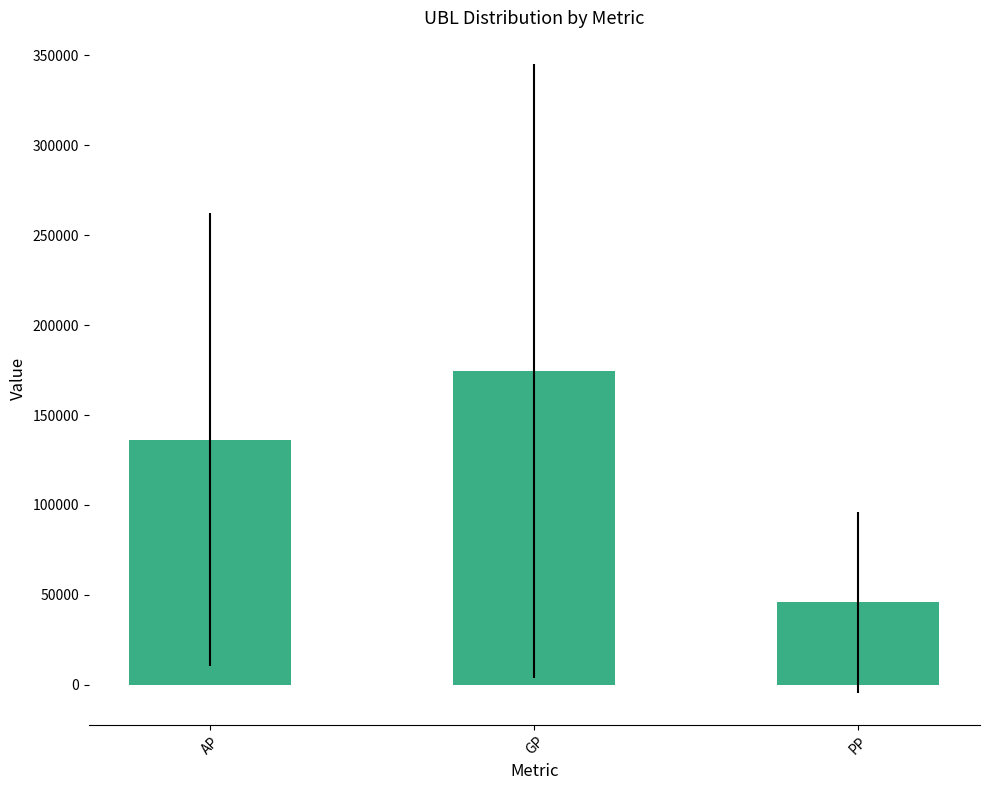

Reading left to right, transcribe all the data shown in this chart.

136325.1	174621.7	45733.0